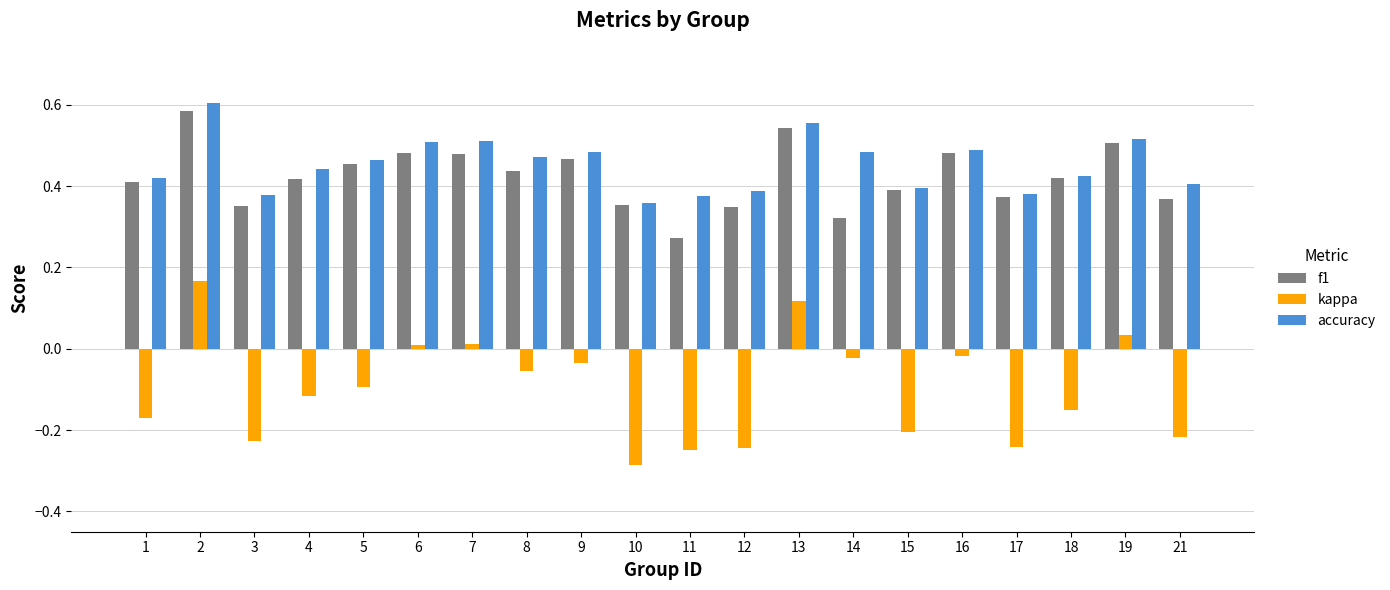

Is it true that kappa equals -0.1 at 5?

True